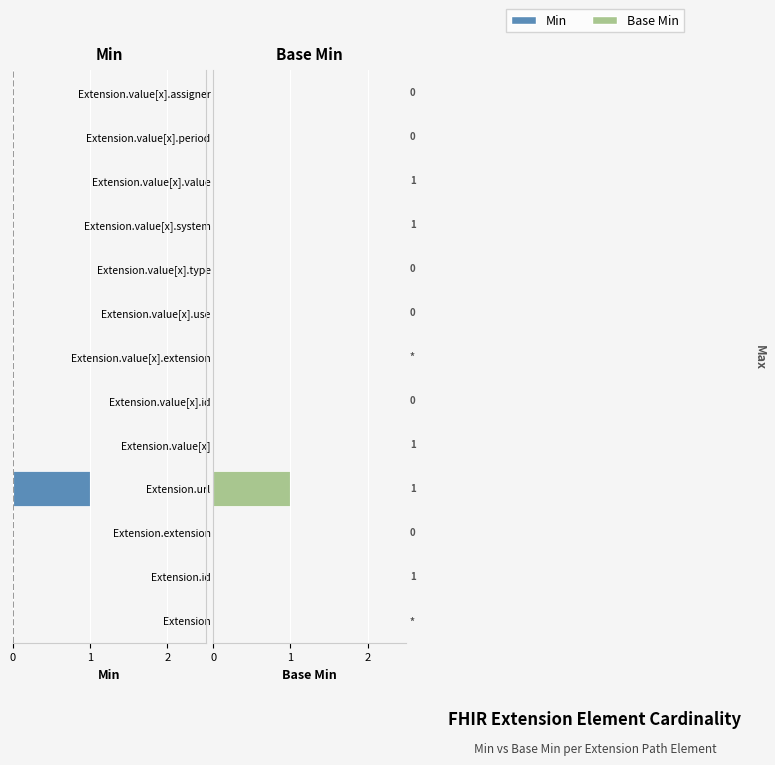

How many groups of bars are there?

13